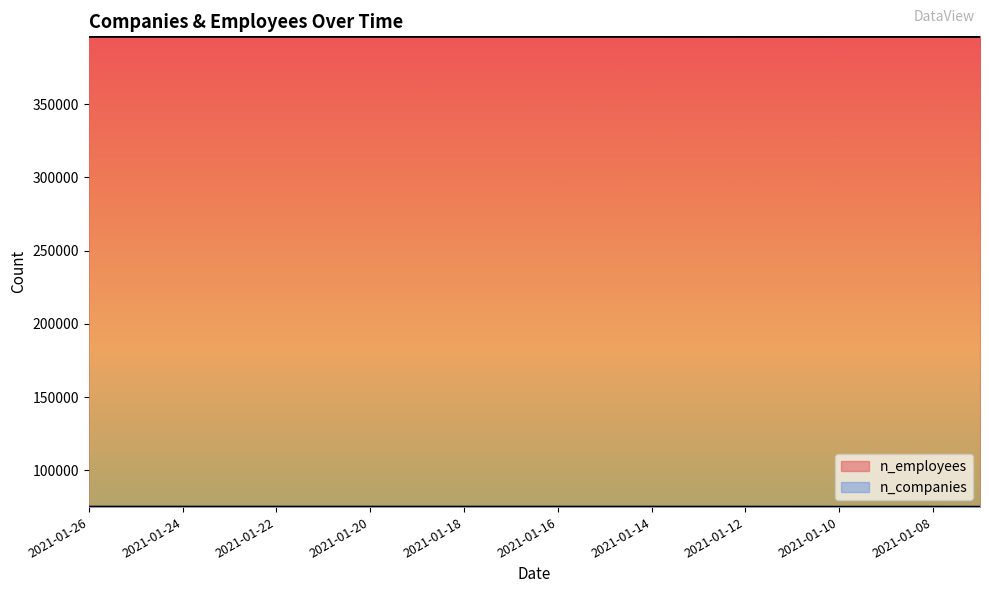

True or false: n_companies and n_employees cross at least once.

False